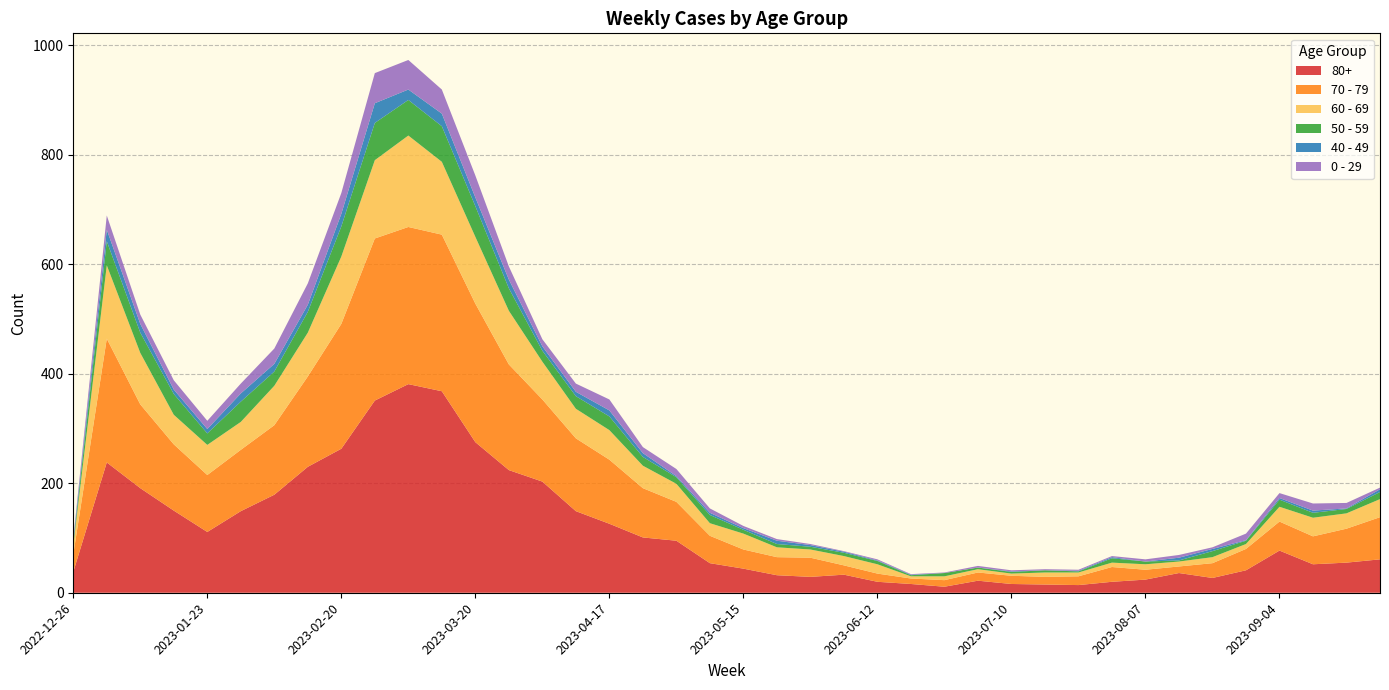

Reading right to left, what are all the values shown in this chart?

80+: 2023-09-25=61	2023-09-18=55	2023-09-11=52	2023-09-04=77	2023-08-28=41	2023-08-21=27	2023-08-14=36	2023-08-07=24	2023-07-31=20	2023-07-24=14	2023-07-17=15	2023-07-10=16	2023-07-03=22	2023-06-26=11	2023-06-19=16	2023-06-12=20	2023-06-05=33	2023-05-29=29	2023-05-22=32	2023-05-15=44	2023-05-08=54	2023-05-01=95	2023-04-24=101	2023-04-17=126	2023-04-10=149	2023-04-03=203	2023-03-27=224	2023-03-20=275	2023-03-13=368	2023-03-06=381	2023-02-27=351	2023-02-20=263	2023-02-13=230	2023-02-06=179	2023-01-30=149	2023-01-23=111	2023-01-16=150	2023-01-09=191	2023-01-02=238	2022-12-26=38
70 - 79: 2023-09-25=77	2023-09-18=62	2023-09-11=51	2023-09-04=53	2023-08-28=39	2023-08-21=27	2023-08-14=12	2023-08-07=18	2023-07-31=27	2023-07-24=16	2023-07-17=14	2023-07-10=15	2023-07-03=15	2023-06-26=12	2023-06-19=10	2023-06-12=15	2023-06-05=17	2023-05-29=35	2023-05-22=33	2023-05-15=35	2023-05-08=50	2023-05-01=71	2023-04-24=90	2023-04-17=117	2023-04-10=133	2023-04-03=150	2023-03-27=193	2023-03-20=253	2023-03-13=286	2023-03-06=287	2023-02-27=296	2023-02-20=228	2023-02-13=165	2023-02-06=127	2023-01-30=112	2023-01-23=104	2023-01-16=121	2023-01-09=153	2023-01-02=226	2022-12-26=32
60 - 69: 2023-09-25=33	2023-09-18=28	2023-09-11=34	2023-09-04=27	2023-08-28=9	2023-08-21=11	2023-08-14=9	2023-08-07=10	2023-07-31=8	2023-07-24=7	2023-07-17=8	2023-07-10=4	2023-07-03=6	2023-06-26=7	2023-06-19=4	2023-06-12=17	2023-06-05=17	2023-05-29=15	2023-05-22=18	2023-05-15=29	2023-05-08=23	2023-05-01=33	2023-04-24=41	2023-04-17=54	2023-04-10=54	2023-04-03=69	2023-03-27=98	2023-03-20=122	2023-03-13=133	2023-03-06=167	2023-02-27=143	2023-02-20=123	2023-02-13=80	2023-02-06=72	2023-01-30=51	2023-01-23=55	2023-01-16=54	2023-01-09=94	2023-01-02=134	2022-12-26=16
50 - 59: 2023-09-25=13	2023-09-18=8	2023-09-11=9	2023-09-04=13	2023-08-28=6	2023-08-21=11	2023-08-14=2	2023-08-07=5	2023-07-31=8	2023-07-24=2	2023-07-17=4	2023-07-10=3	2023-07-03=3	2023-06-26=6	2023-06-19=2	2023-06-12=6	2023-06-05=6	2023-05-29=5	2023-05-22=6	2023-05-15=7	2023-05-08=15	2023-05-01=12	2023-04-24=16	2023-04-17=25	2023-04-10=23	2023-04-03=20	2023-03-27=41	2023-03-20=56	2023-03-13=65	2023-03-06=65	2023-02-27=68	2023-02-20=55	2023-02-13=38	2023-02-06=26	2023-01-30=37	2023-01-23=21	2023-01-16=38	2023-01-09=37	2023-01-02=44	2022-12-26=5
40 - 49: 2023-09-25=5	2023-09-18=1	2023-09-11=4	2023-09-04=3	2023-08-28=1	2023-08-21=4	2023-08-14=5	2023-08-07=0	2023-07-31=2	2023-07-24=1	2023-07-17=0	2023-07-10=1	2023-07-03=0	2023-06-26=0	2023-06-19=1	2023-06-12=1	2023-06-05=2	2023-05-29=3	2023-05-22=6	2023-05-15=3	2023-05-08=4	2023-05-01=2	2023-04-24=7	2023-04-17=11	2023-04-10=8	2023-04-03=8	2023-03-27=16	2023-03-20=16	2023-03-13=23	2023-03-06=19	2023-02-27=36	2023-02-20=23	2023-02-13=13	2023-02-06=14	2023-01-30=15	2023-01-23=8	2023-01-16=8	2023-01-09=16	2023-01-02=21	2022-12-26=4
0 - 29: 2023-09-25=3	2023-09-18=10	2023-09-11=13	2023-09-04=9	2023-08-28=12	2023-08-21=3	2023-08-14=5	2023-08-07=4	2023-07-31=2	2023-07-24=2	2023-07-17=2	2023-07-10=2	2023-07-03=3	2023-06-26=1	2023-06-19=1	2023-06-12=2	2023-06-05=1	2023-05-29=2	2023-05-22=3	2023-05-15=4	2023-05-08=8	2023-05-01=13	2023-04-24=11	2023-04-17=20	2023-04-10=15	2023-04-03=13	2023-03-27=24	2023-03-20=40	2023-03-13=44	2023-03-06=54	2023-02-27=55	2023-02-20=38	2023-02-13=39	2023-02-06=28	2023-01-30=18	2023-01-23=15	2023-01-16=17	2023-01-09=17	2023-01-02=26	2022-12-26=4